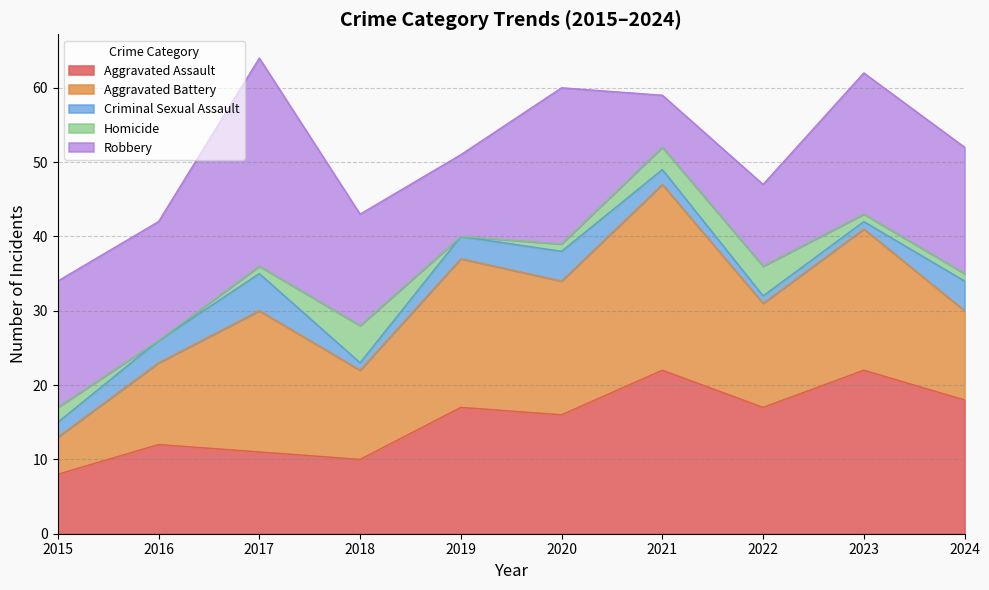

What is the value of the Robbery point at the 2nd from the left?

16